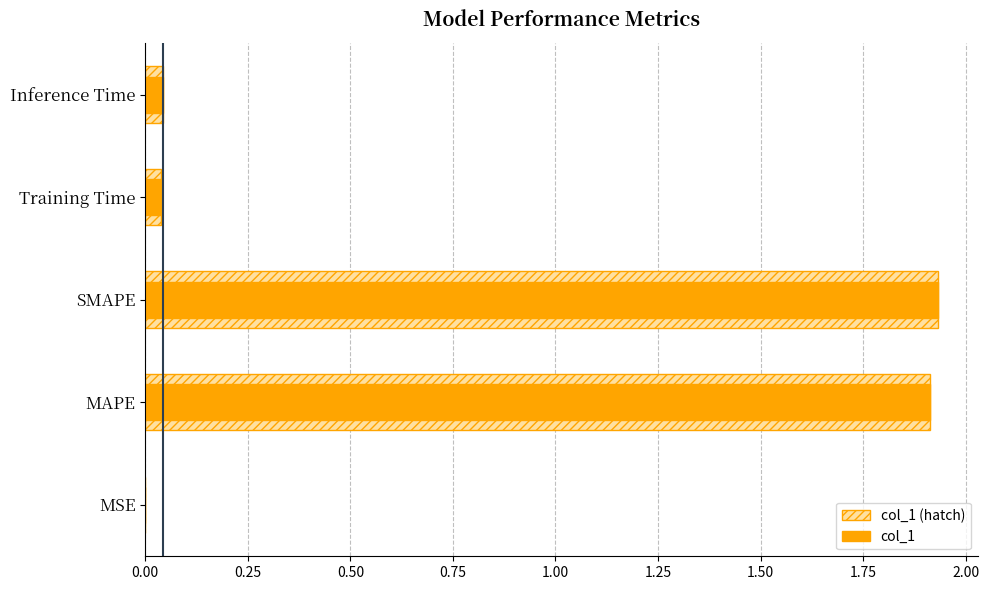

What is the highest value of the col_1 (hatch) series?

1.9